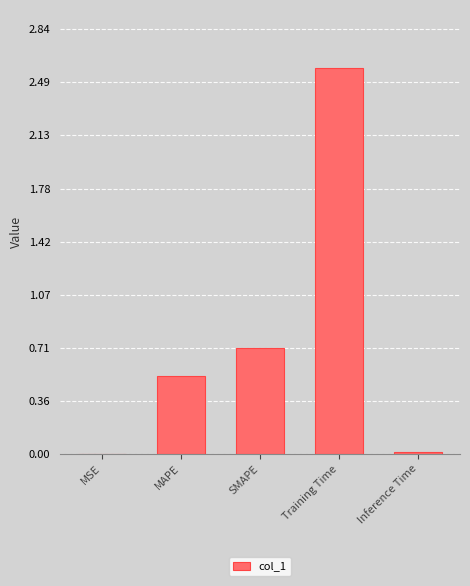

True or false: the data shows 0.0 at MSE.

True